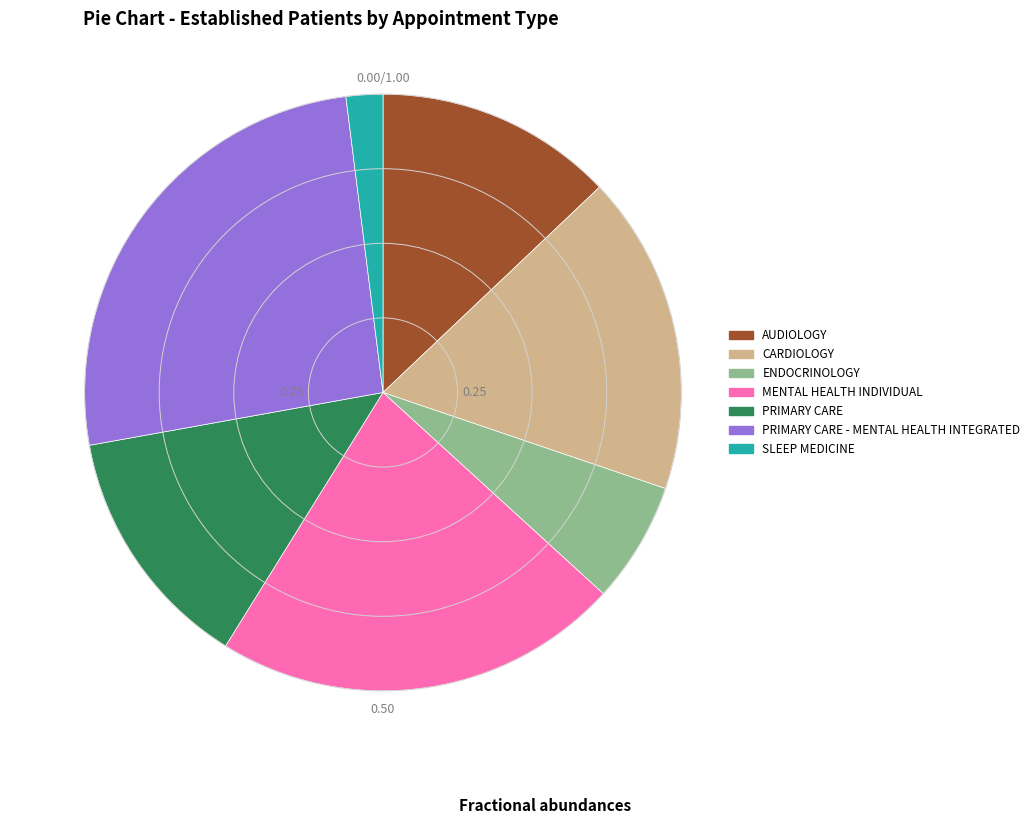

Does any single category account for the majority?

No